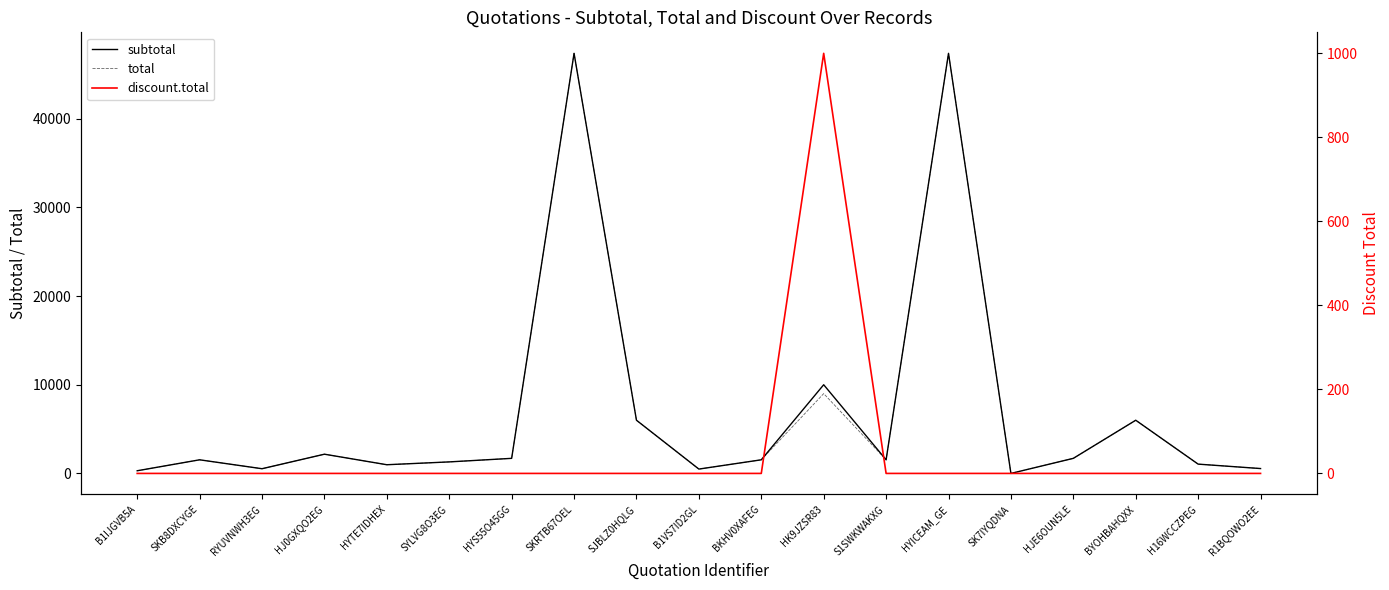

How many lines are shown in the chart?

3